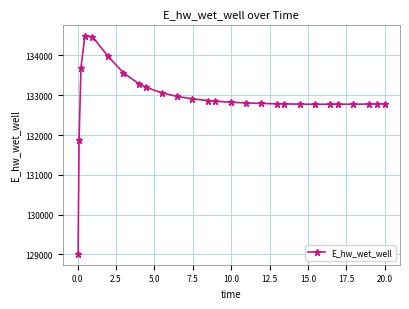

What is the difference between the maximum and minimum values?

5465.8